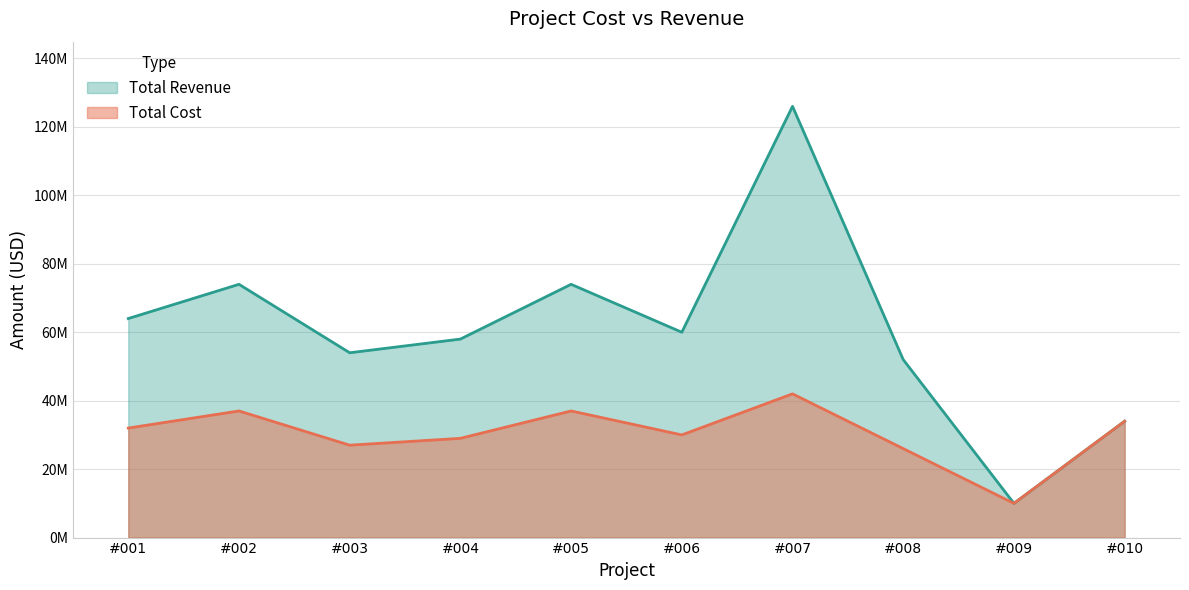

Between #007 and #010, which series saw the biggest shift?

Total Revenue